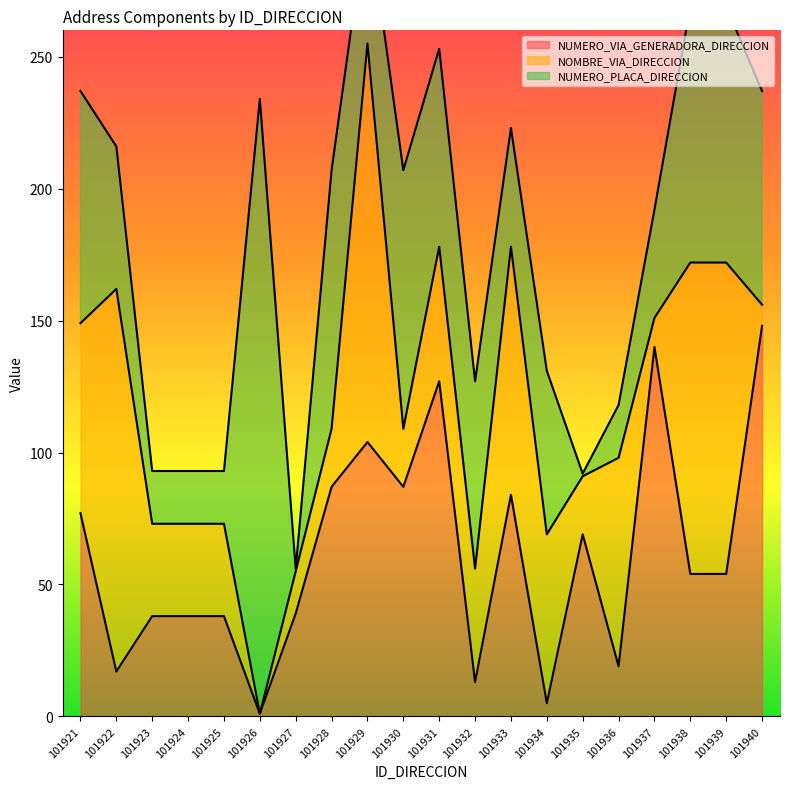

List the labels in order of NUMERO_VIA_GENERADORA_DIRECCION value, smallest first.

101926, 101934, 101932, 101922, 101936, 101923, 101924, 101925, 101927, 101938, 101939, 101935, 101921, 101933, 101928, 101930, 101929, 101931, 101937, 101940